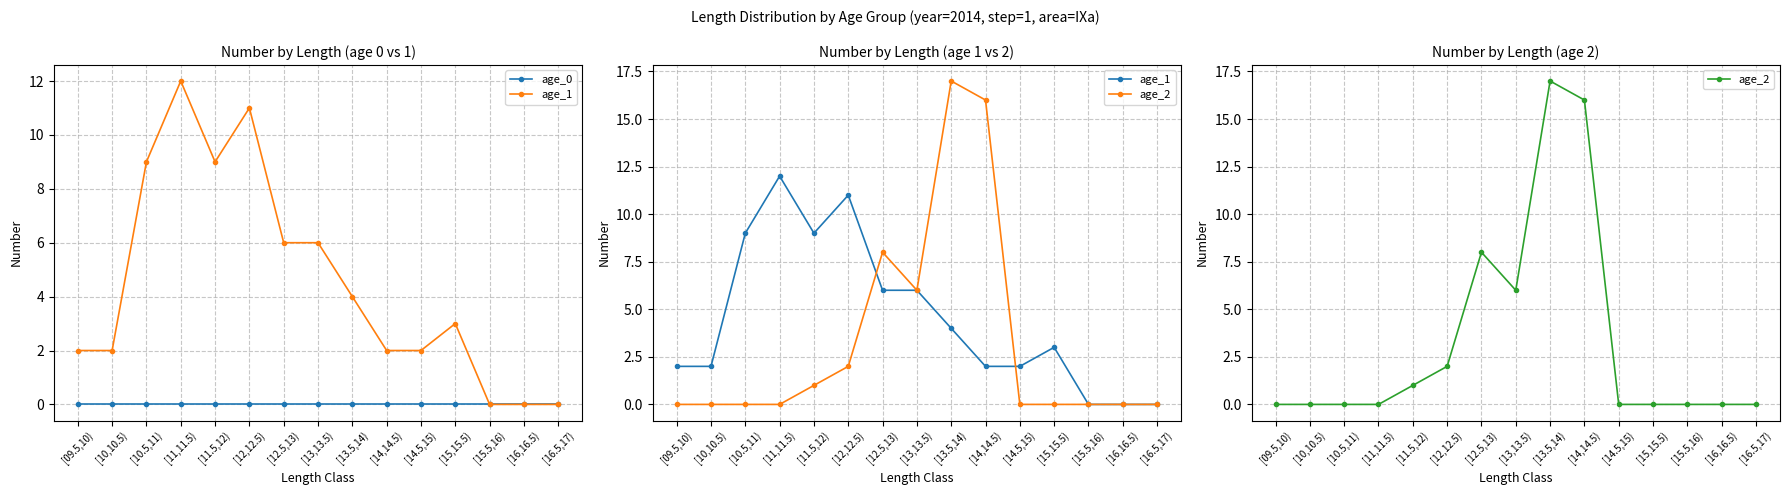

What position from the left is [11,11.5)?

4